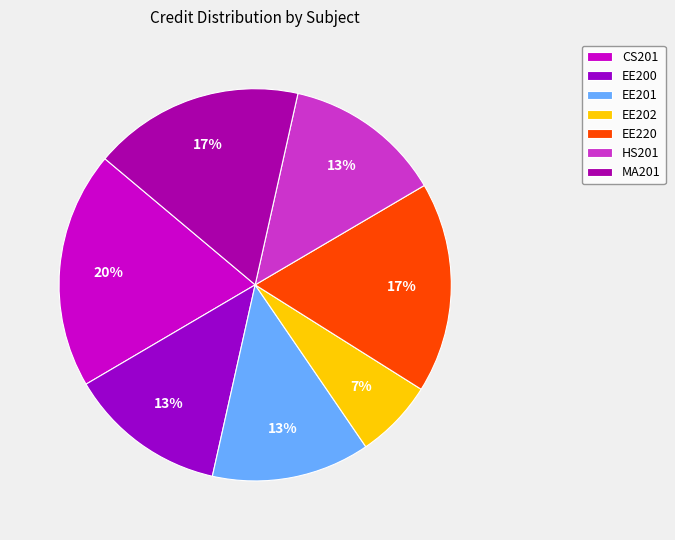

The EE200 slice represents 27% of the pie. True or false?

False